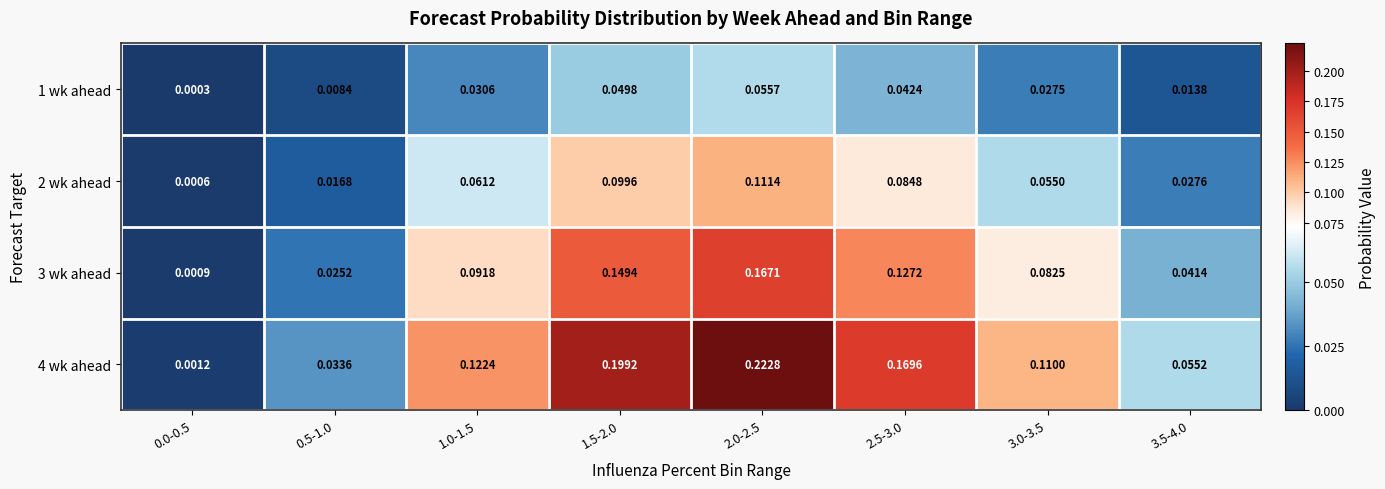

Is the value of 3 wk ahead at 2.0-2.5 greater than the value of 1 wk ahead at 0.0-0.5?

Yes